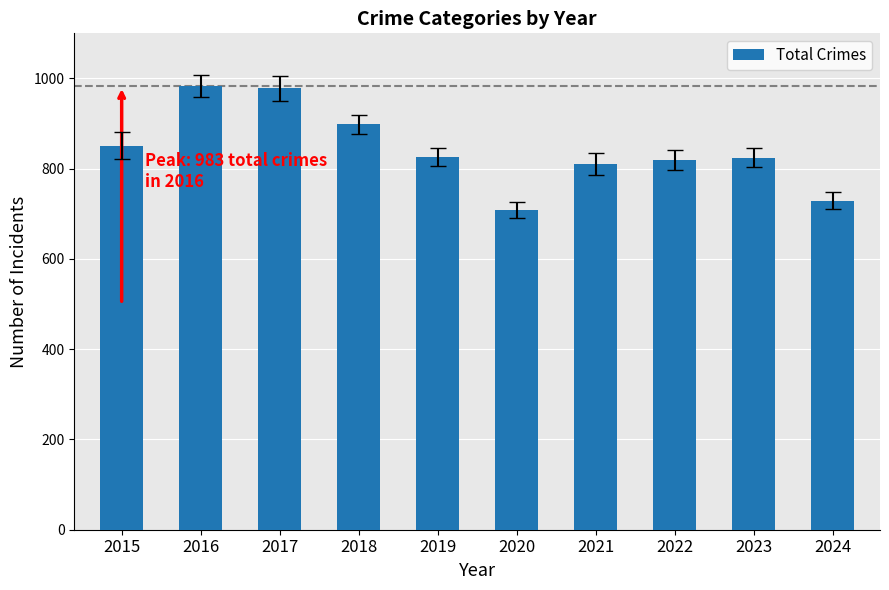

What is the difference between the maximum and minimum values?

275